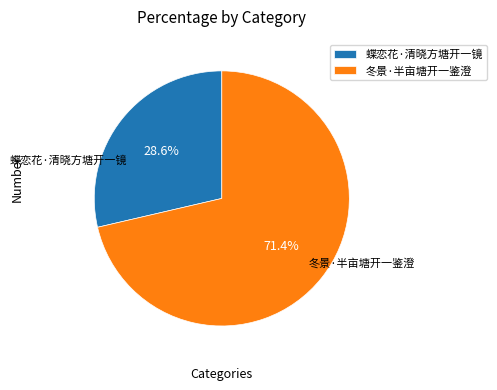

Does 冬景·半亩塘开一鉴澄 account for over 50% of the chart?

Yes